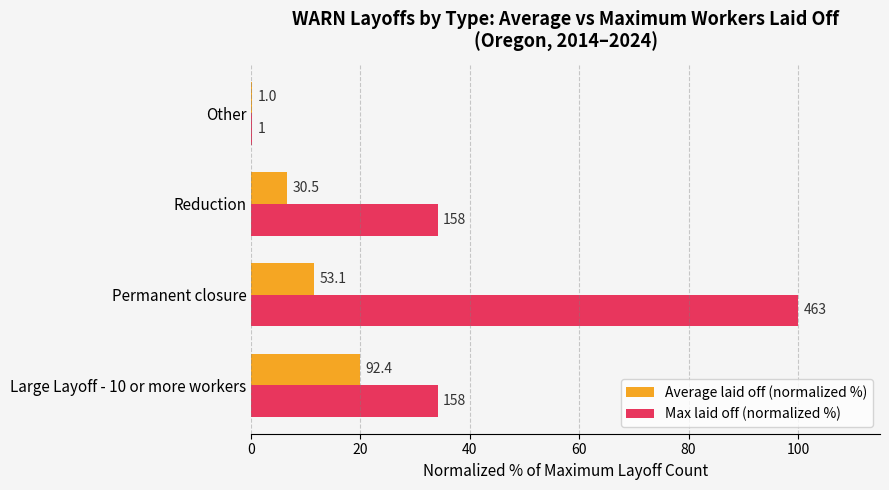

What are all the series names shown in the legend?

Average laid off (normalized %), Max laid off (normalized %)